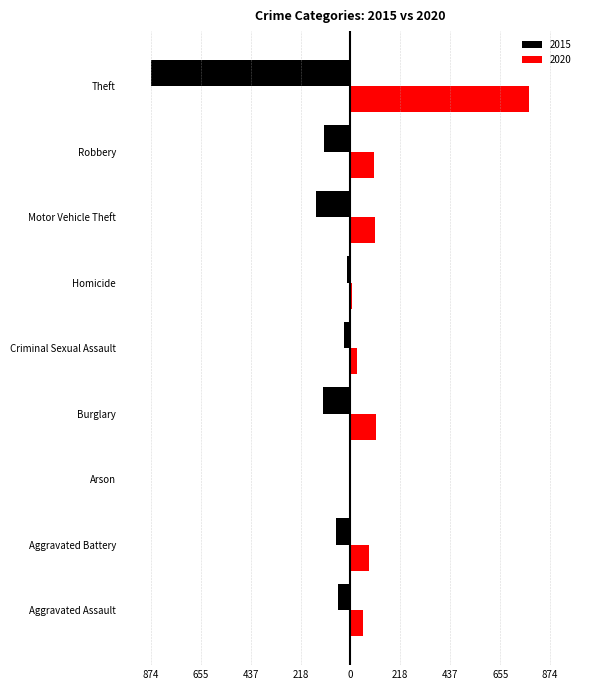

Reading left to right, transcribe all the data shown in this chart.

2015: Aggravated Assault=-54	Aggravated Battery=-64	Arson=-2	Burglary=-121	Criminal Sexual Assault=-28	Homicide=-13	Motor Vehicle Theft=-152	Robbery=-117	Theft=-874
2020: Aggravated Assault=56	Aggravated Battery=82	Arson=4	Burglary=110	Criminal Sexual Assault=27	Homicide=6	Motor Vehicle Theft=109	Robbery=102	Theft=782